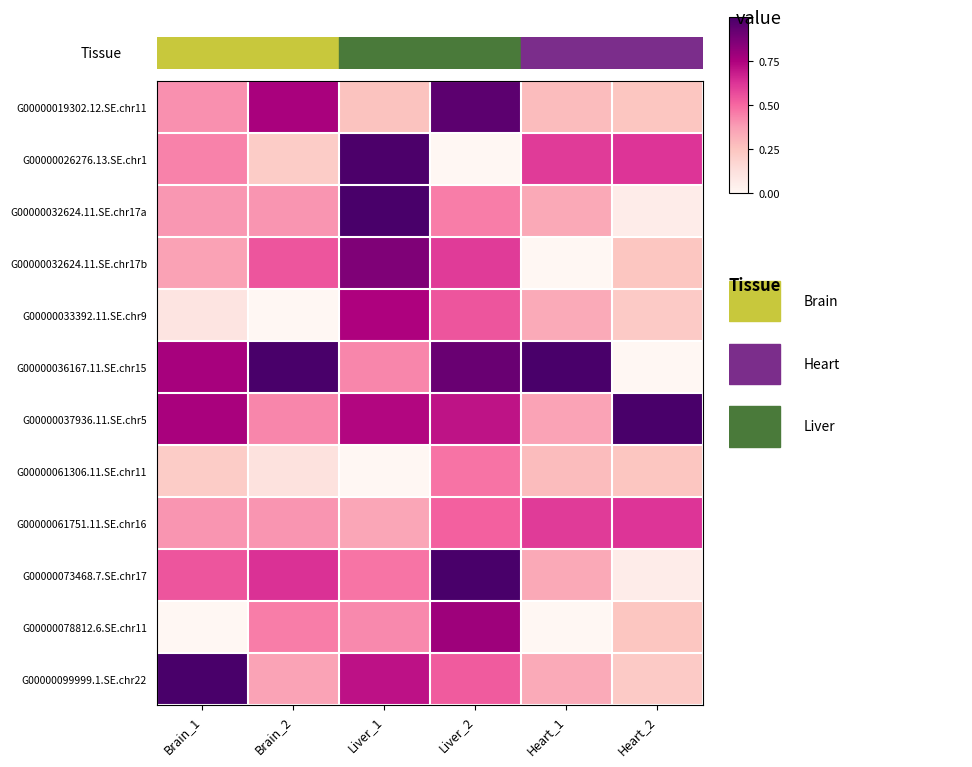

At which category is the sum across all series the highest?

Liver_2